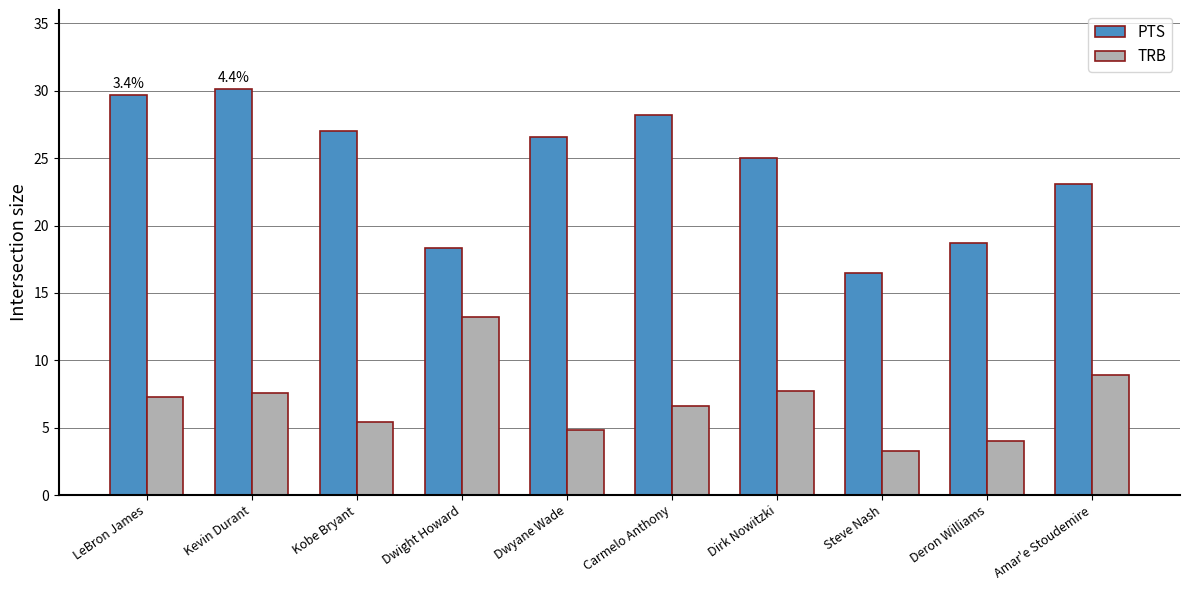

What is the average value of the PTS series?

24.3